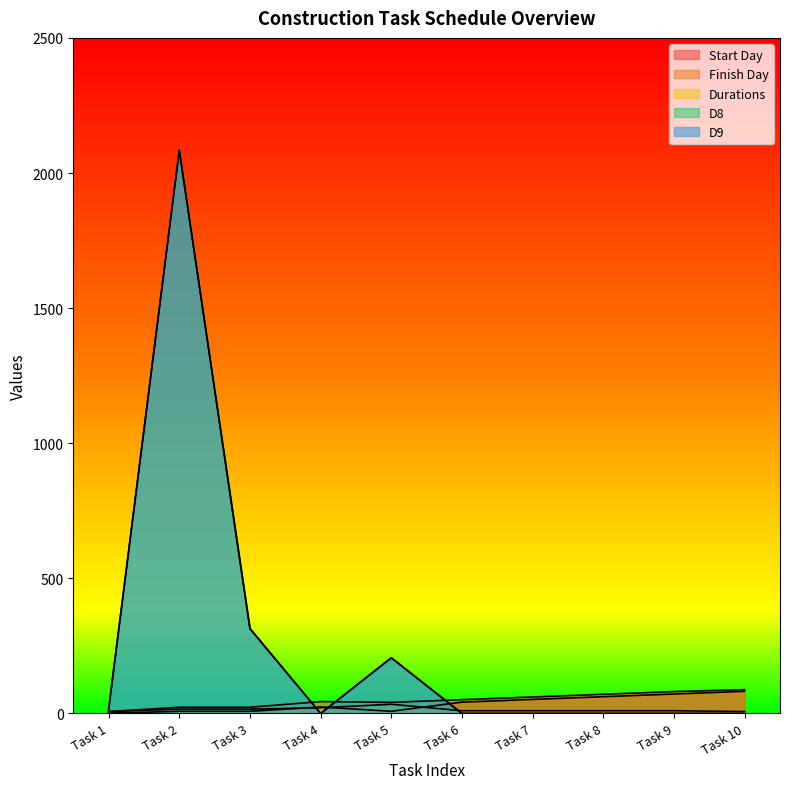

What are all the series names shown in the legend?

Start Day, Finish Day, Durations, D8, D9